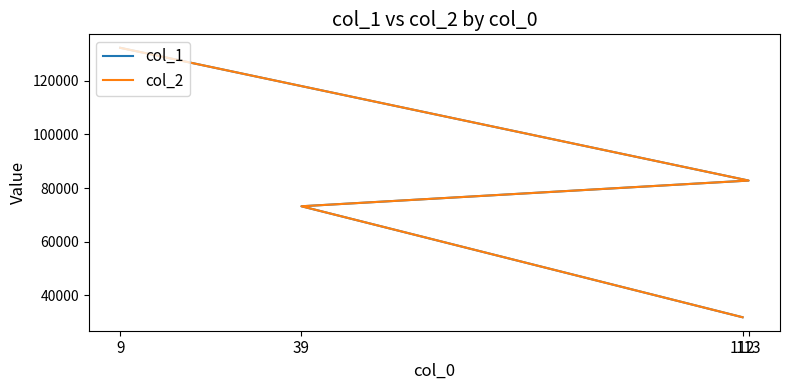

What are all the series names shown in the legend?

col_1, col_2